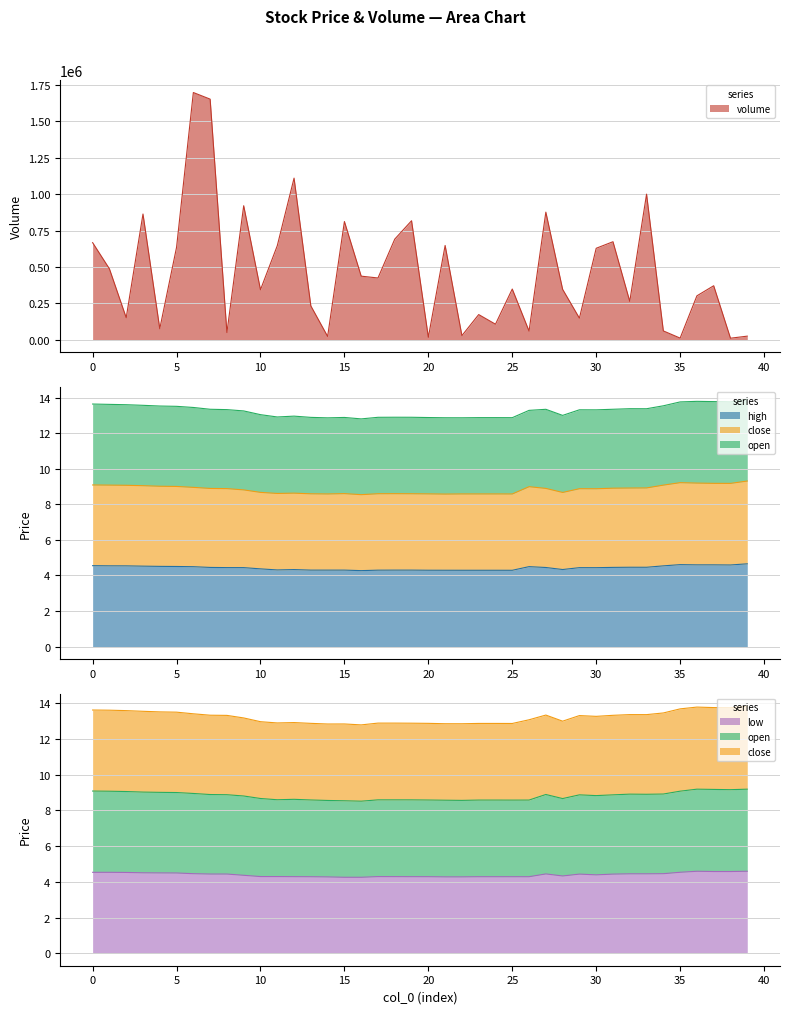

Which has a higher value, 11 or 20?

11